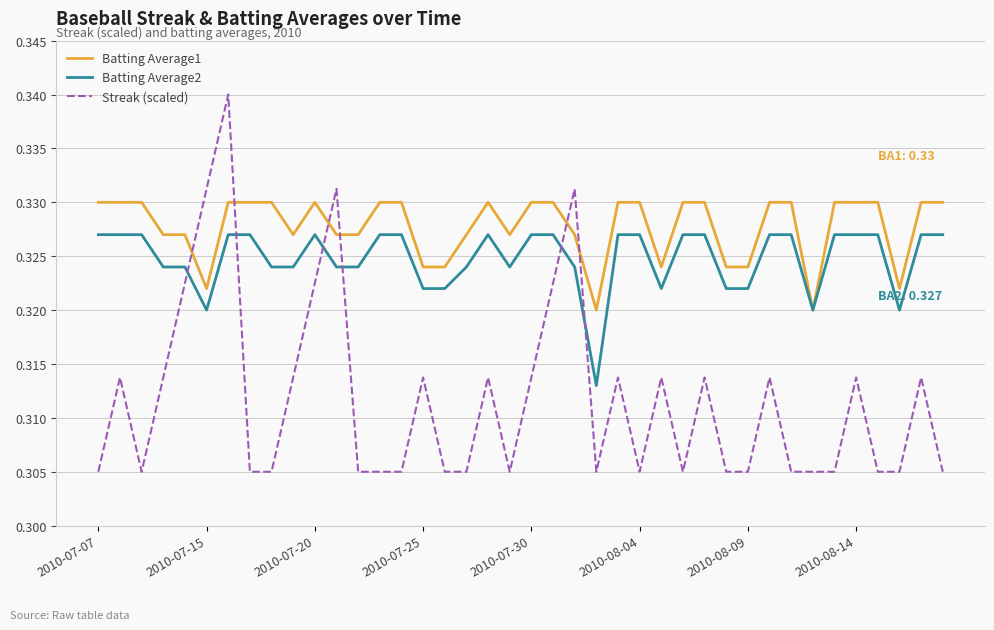

Rank the series by their maximum value, from lowest to highest.

Batting Average2, Batting Average1, Streak (scaled)